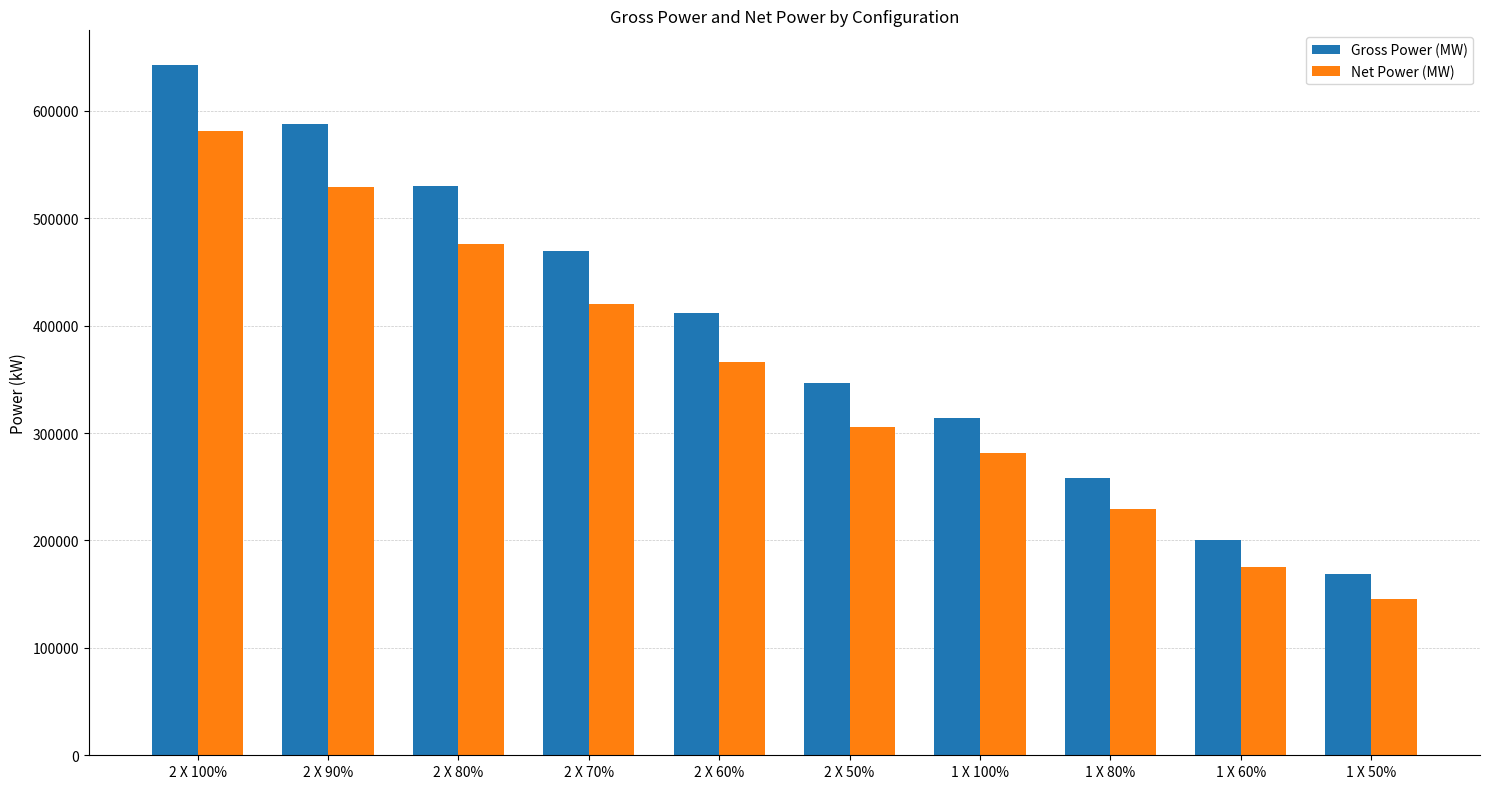

Rank the categories by Gross Power (MW) value from highest to lowest.

2 X 100%, 2 X 90%, 2 X 80%, 2 X 70%, 2 X 60%, 2 X 50%, 1 X 100%, 1 X 80%, 1 X 60%, 1 X 50%